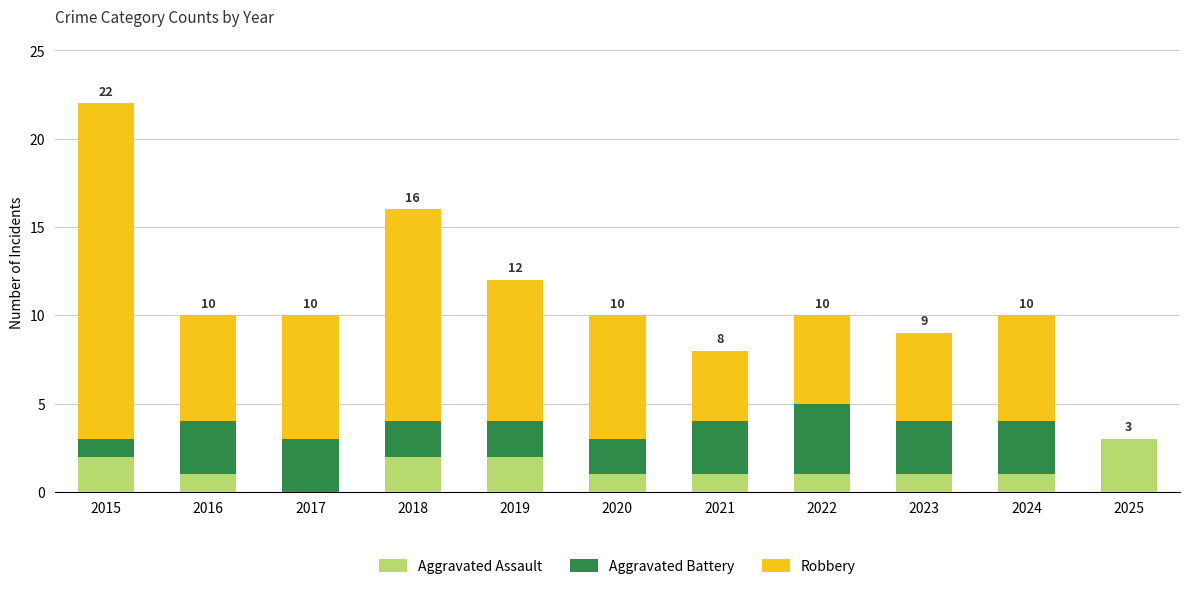

What is the sum of all Aggravated Assault values?

15